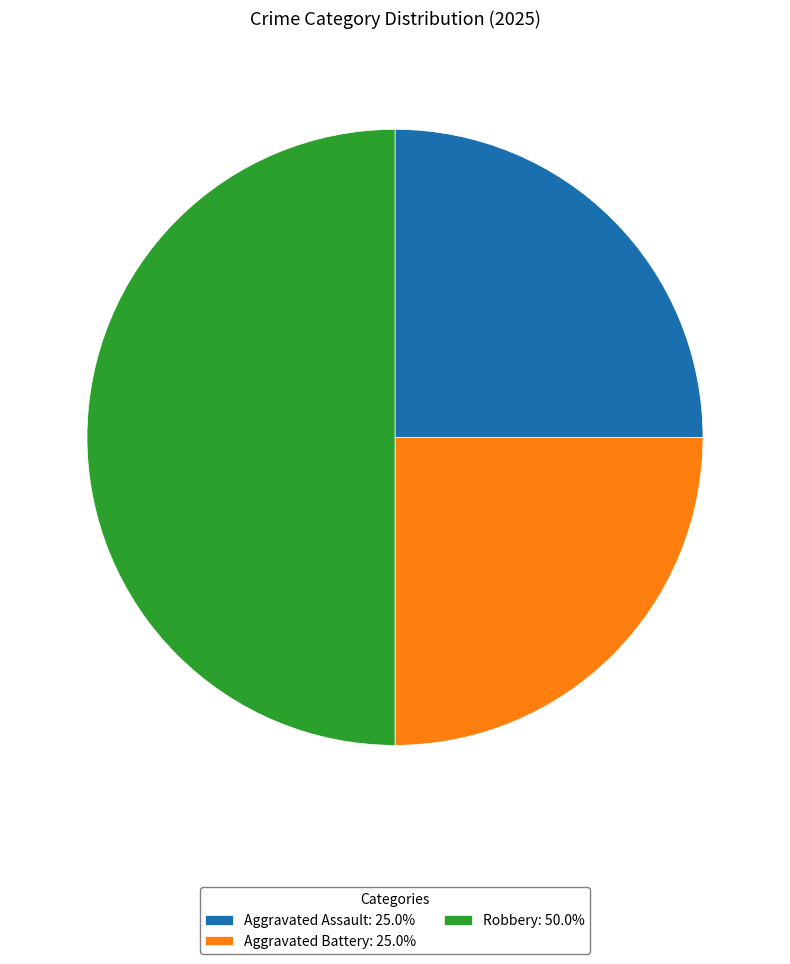

Does Aggravated Assault: 25.0% account for over 50% of the chart?

No